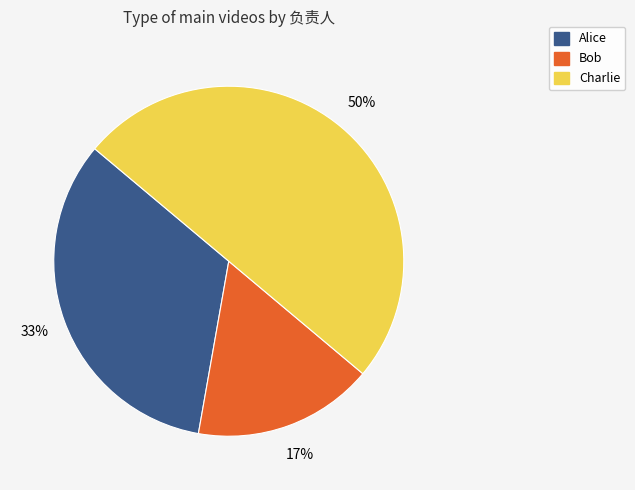

What is the ratio of the value at Alice to the value at Charlie?

0.7